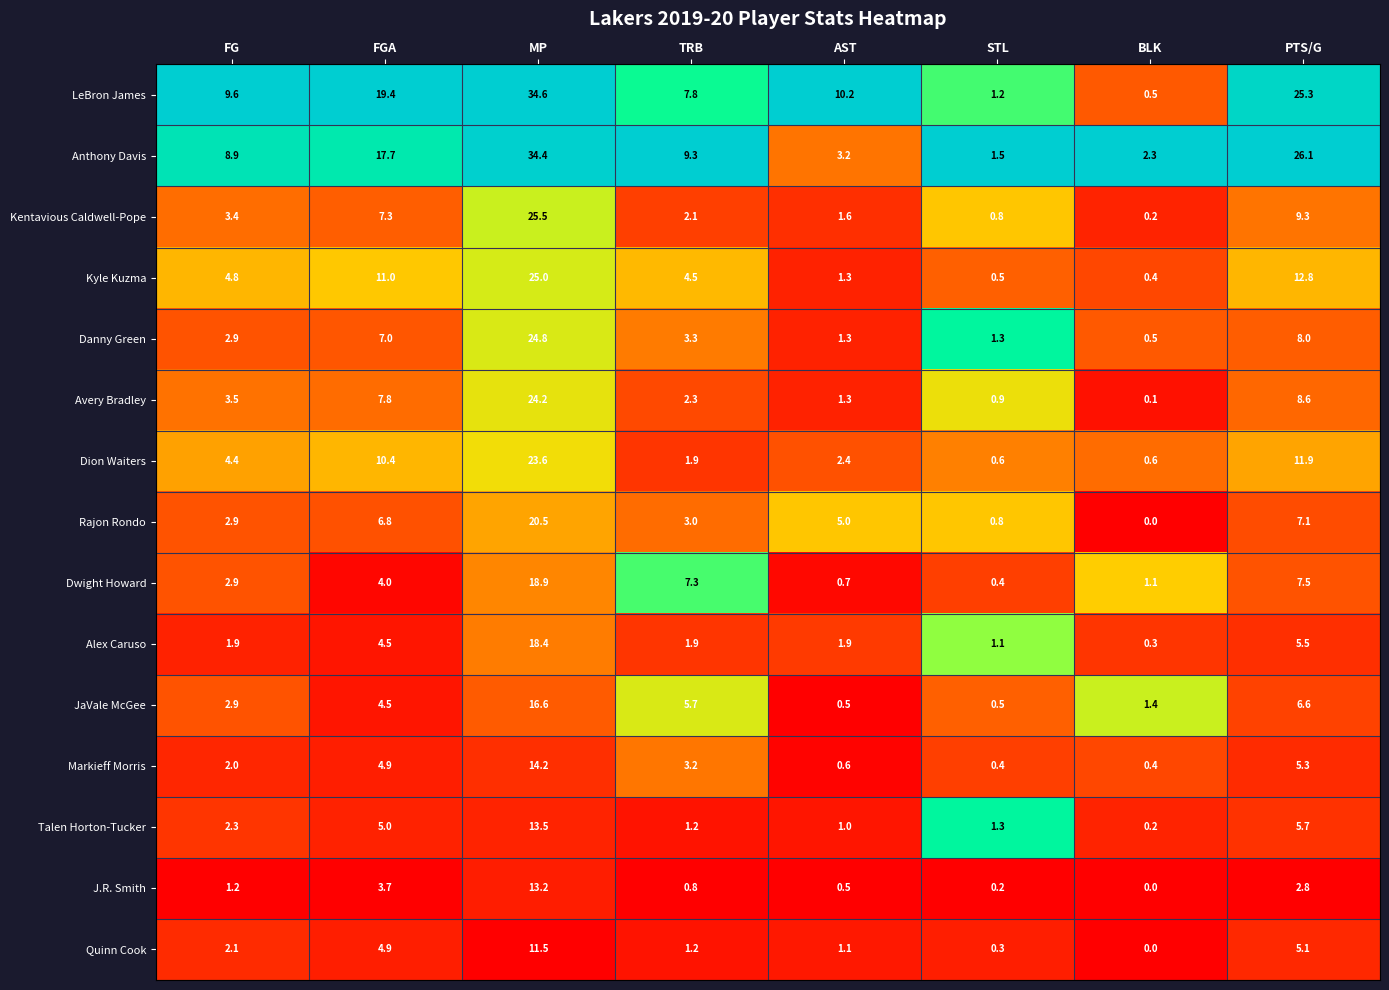

Is it true that Danny Green equals 24.8 at MP?

True